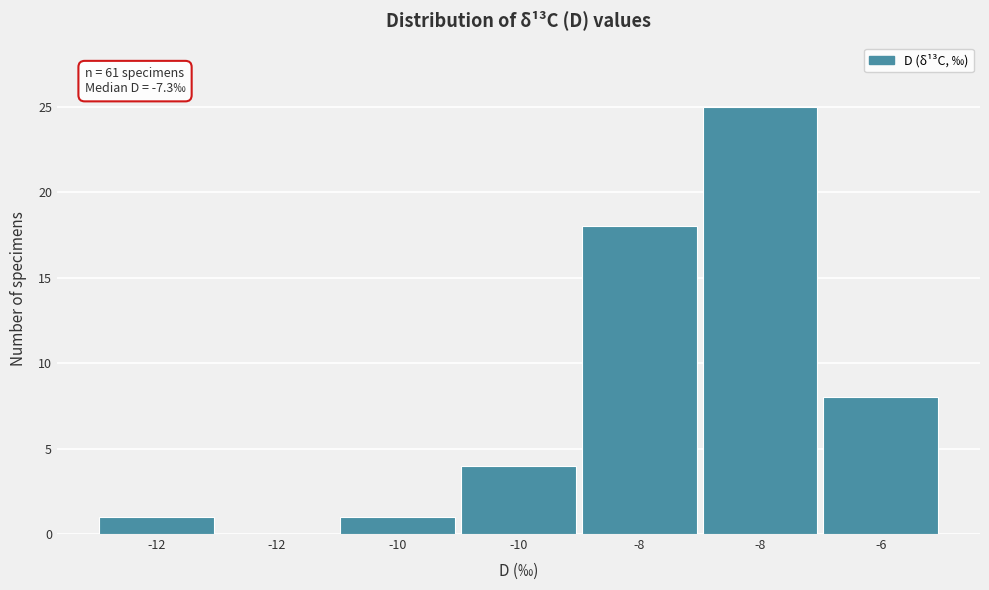

Count the number of categories in the chart.

7